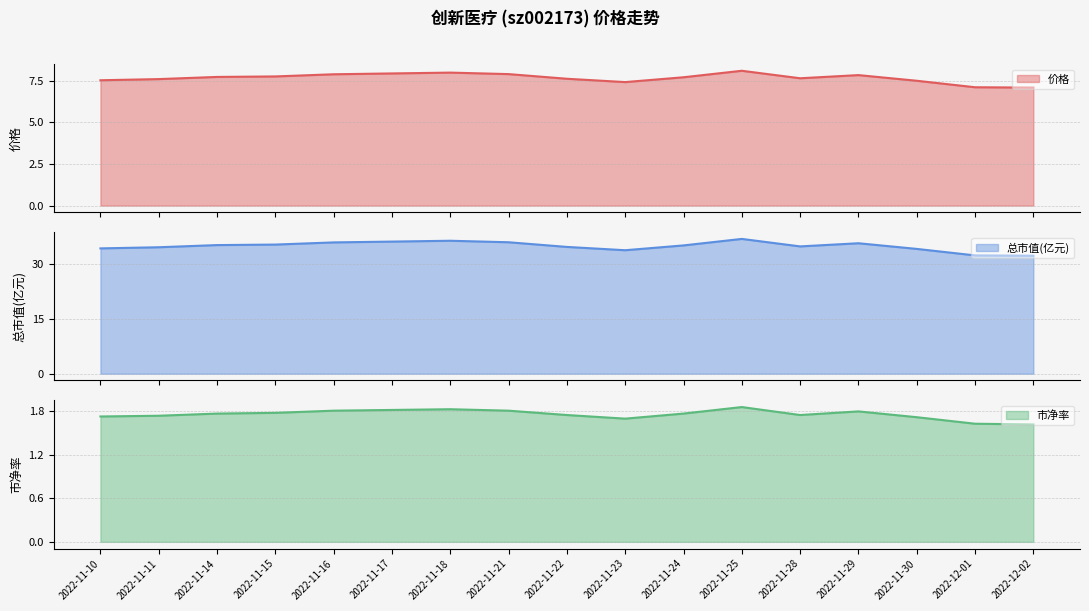

Count the number of categories in the chart.

17